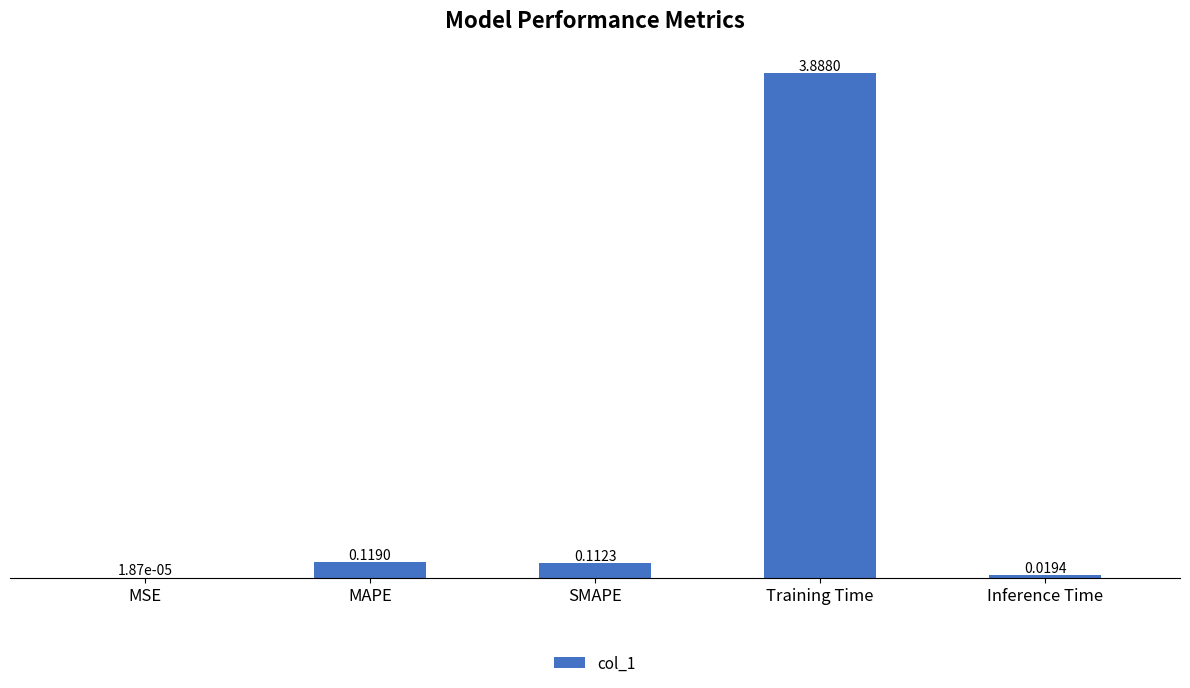

What is the change in value from MSE to Training Time?

+3.9